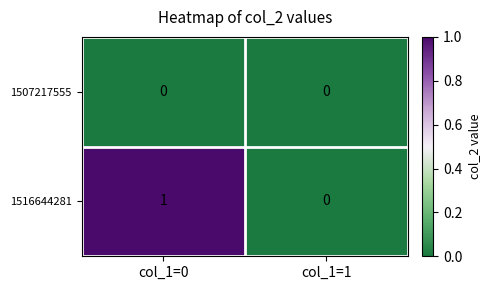

True or false: 1507217555 has a value of 0 at col_1=1.

True